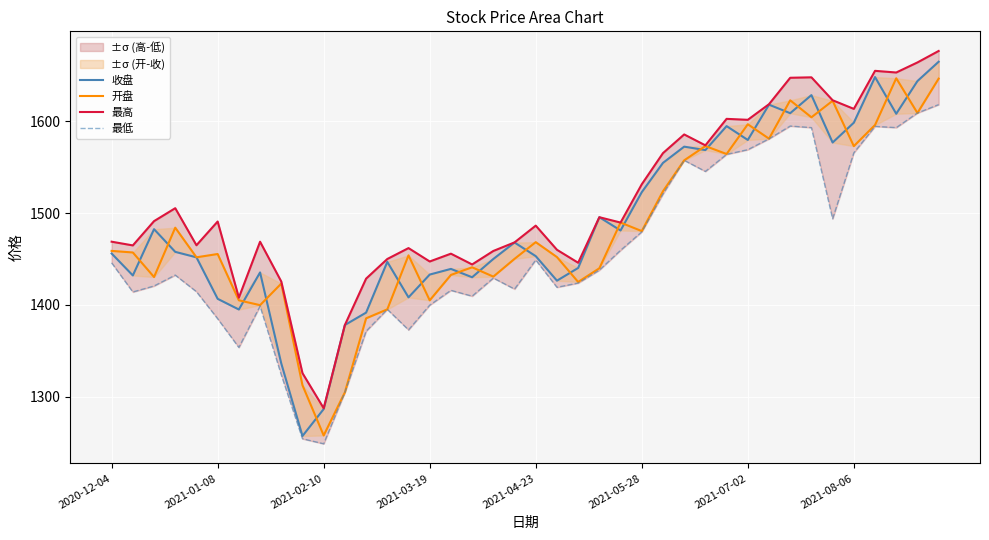

At how many categories does at least one series exceed 1471?

21